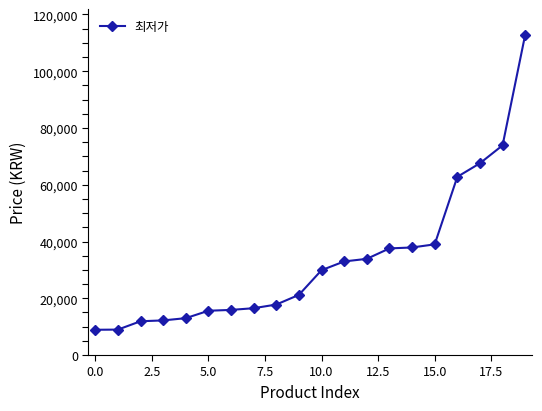

Is this an area chart (filled region under the line)?

No